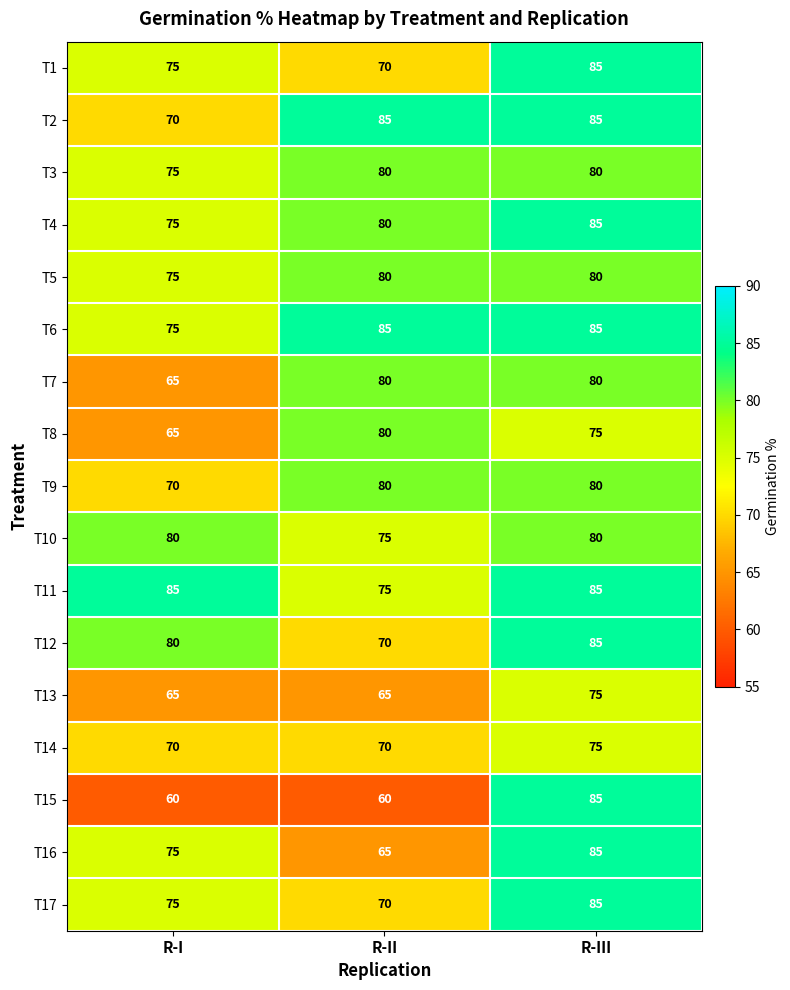

Where is T6 nearest to the value 80?

R-I